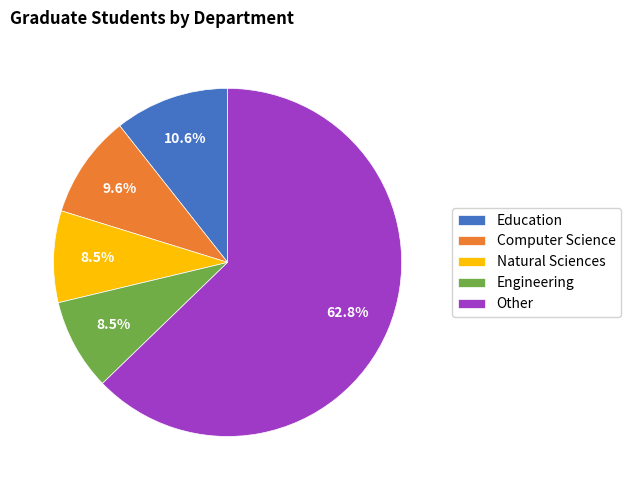

Does Natural Sciences account for over 50% of the chart?

No